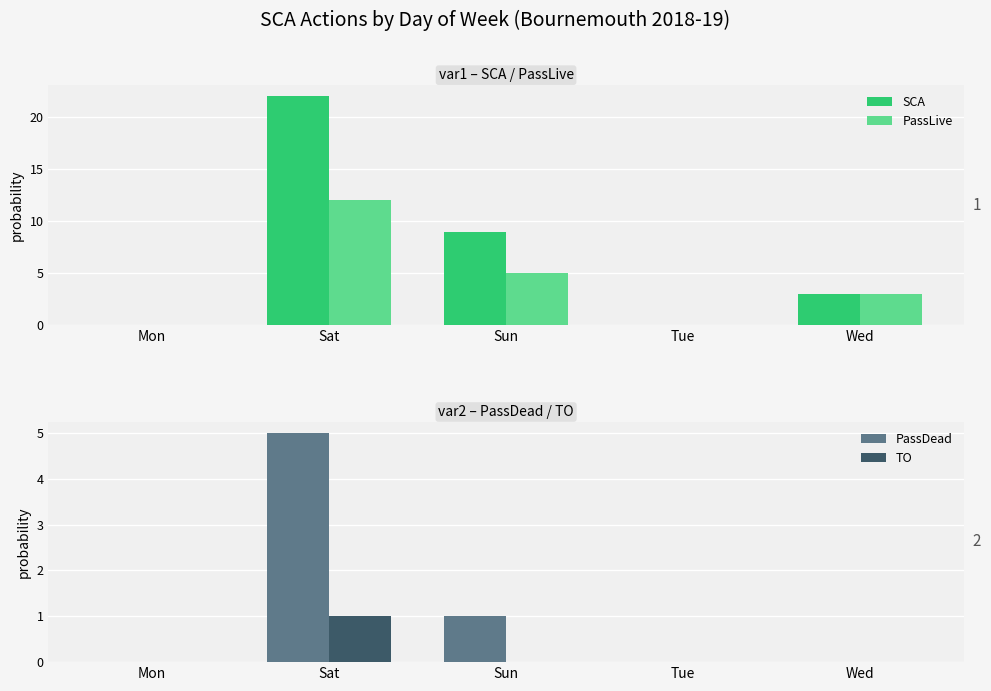

Which series has the widest spread of values?

SCA